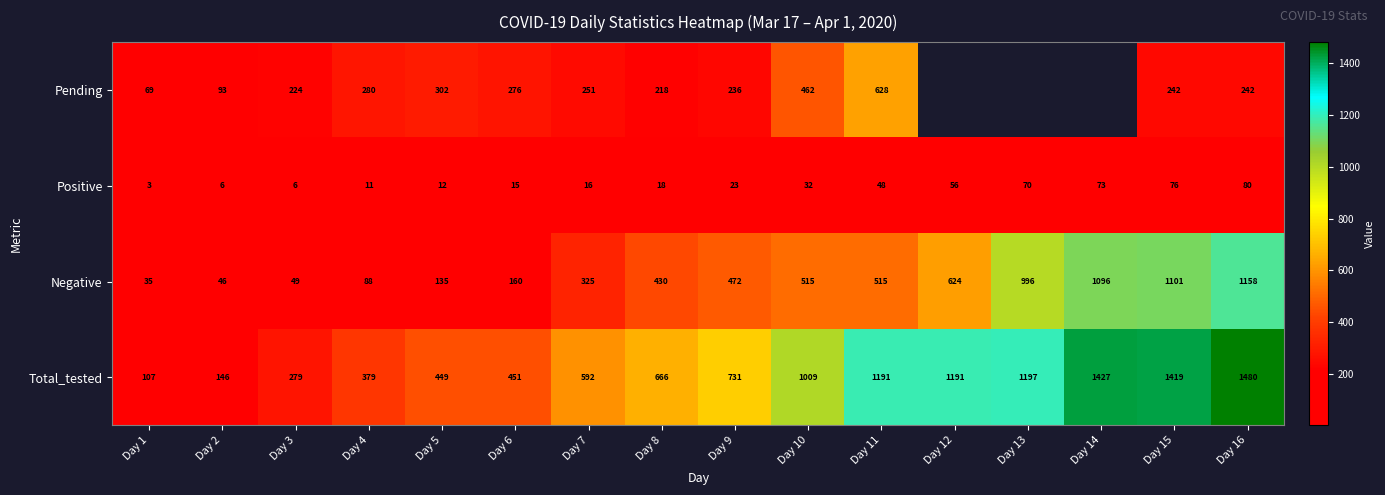

What is the difference between the second highest and minimum values in the Total_tested series?

1320